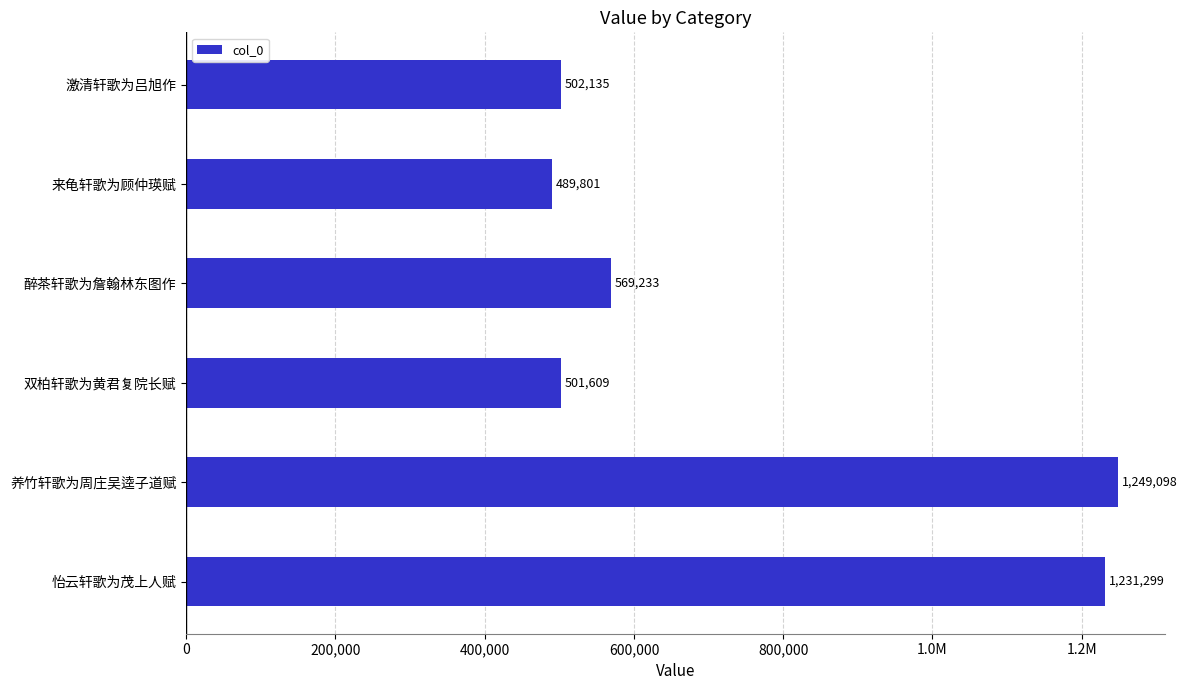

Are the bars horizontal?

Yes